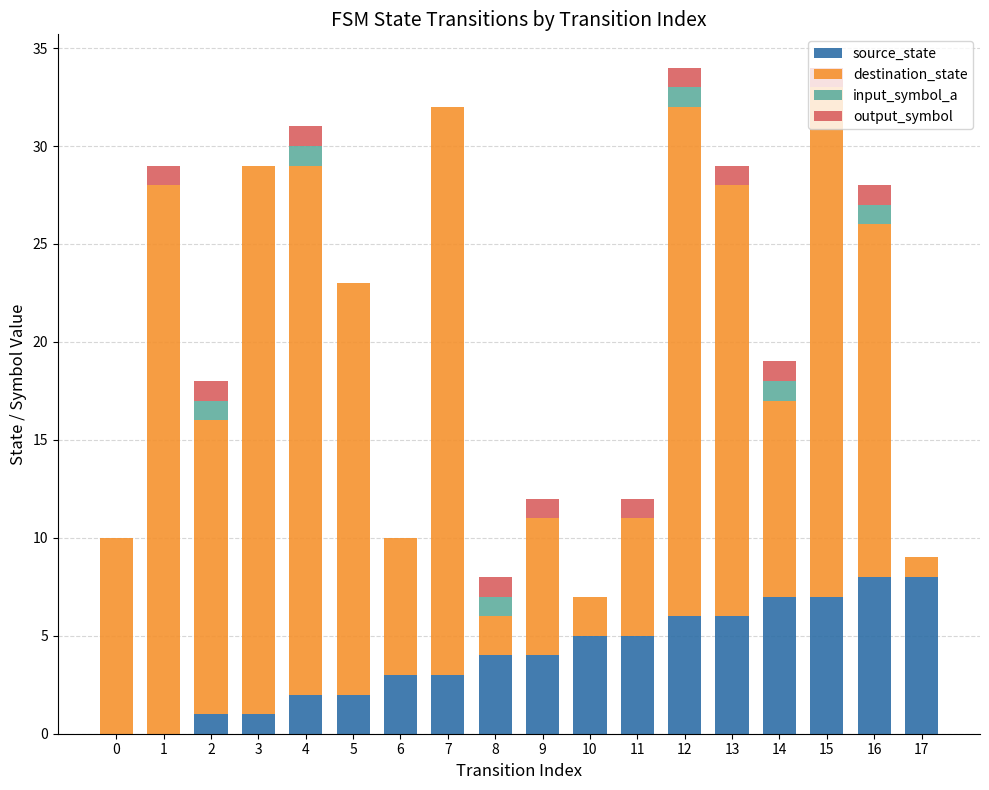

What are all the series names shown in the legend?

source_state, destination_state, input_symbol_a, output_symbol